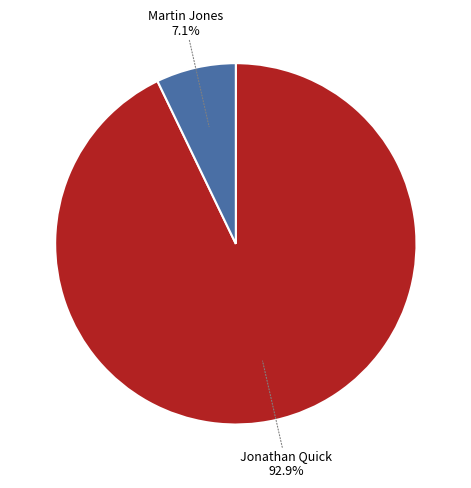

Between Martin Jones and Jonathan Quick, which is larger?

Jonathan Quick